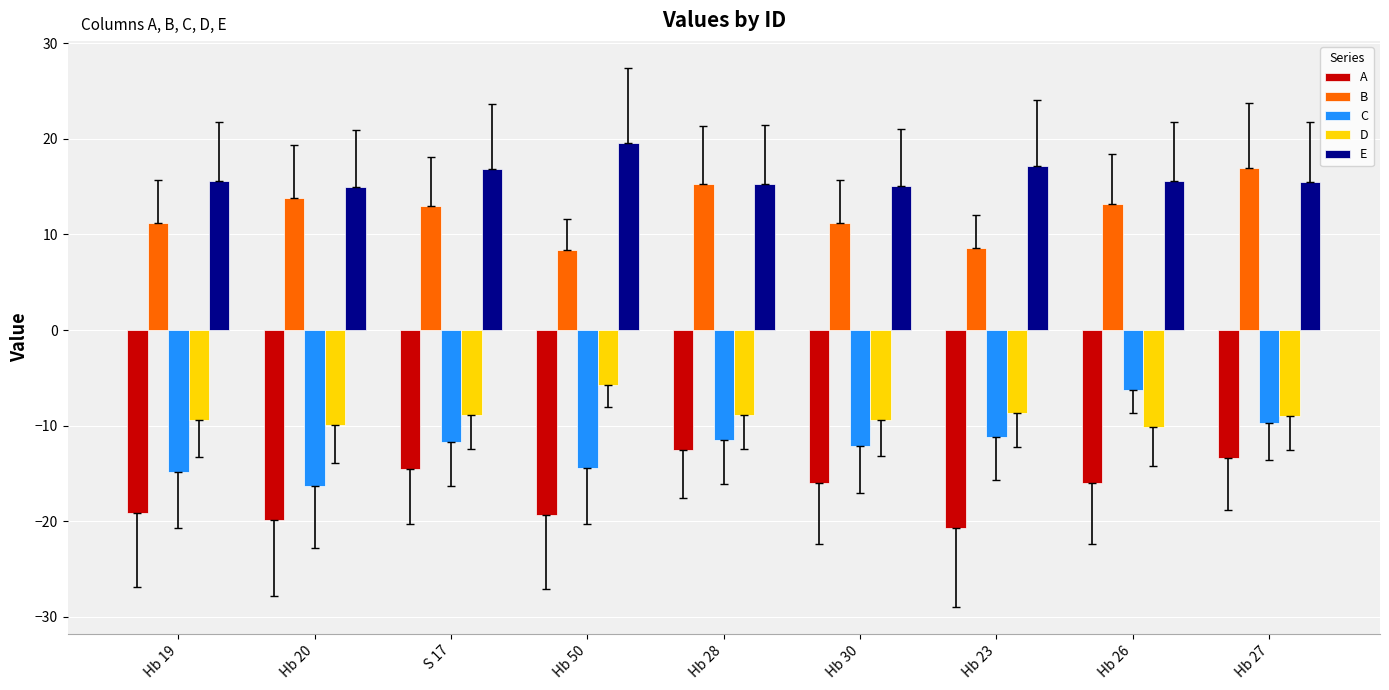

The value of B at Hb 20 is 13.8. True or false?

True